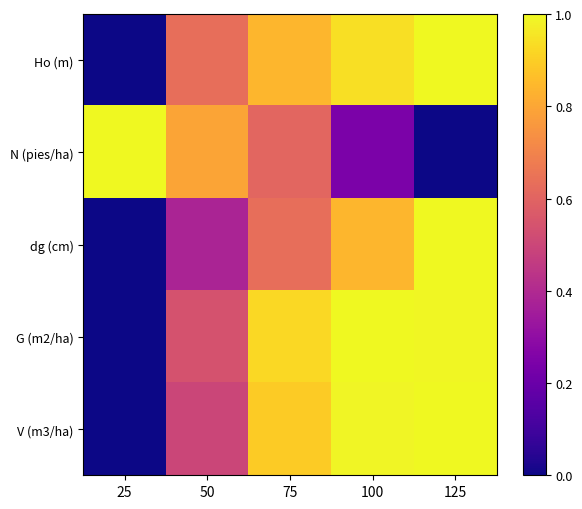

Reading left to right, extract all data points from this chart.

Ho (m): 25=0.0	50=0.6	75=0.8	100=0.9	125=1.0
N (pies/ha): 25=1.0	50=0.8	75=0.6	100=0.2	125=0.0
dg (cm): 25=0.0	50=0.4	75=0.6	100=0.8	125=1.0
G (m2/ha): 25=0.0	50=0.5	75=0.9	100=1.0	125=1.0
V (m3/ha): 25=0.0	50=0.5	75=0.9	100=1.0	125=1.0